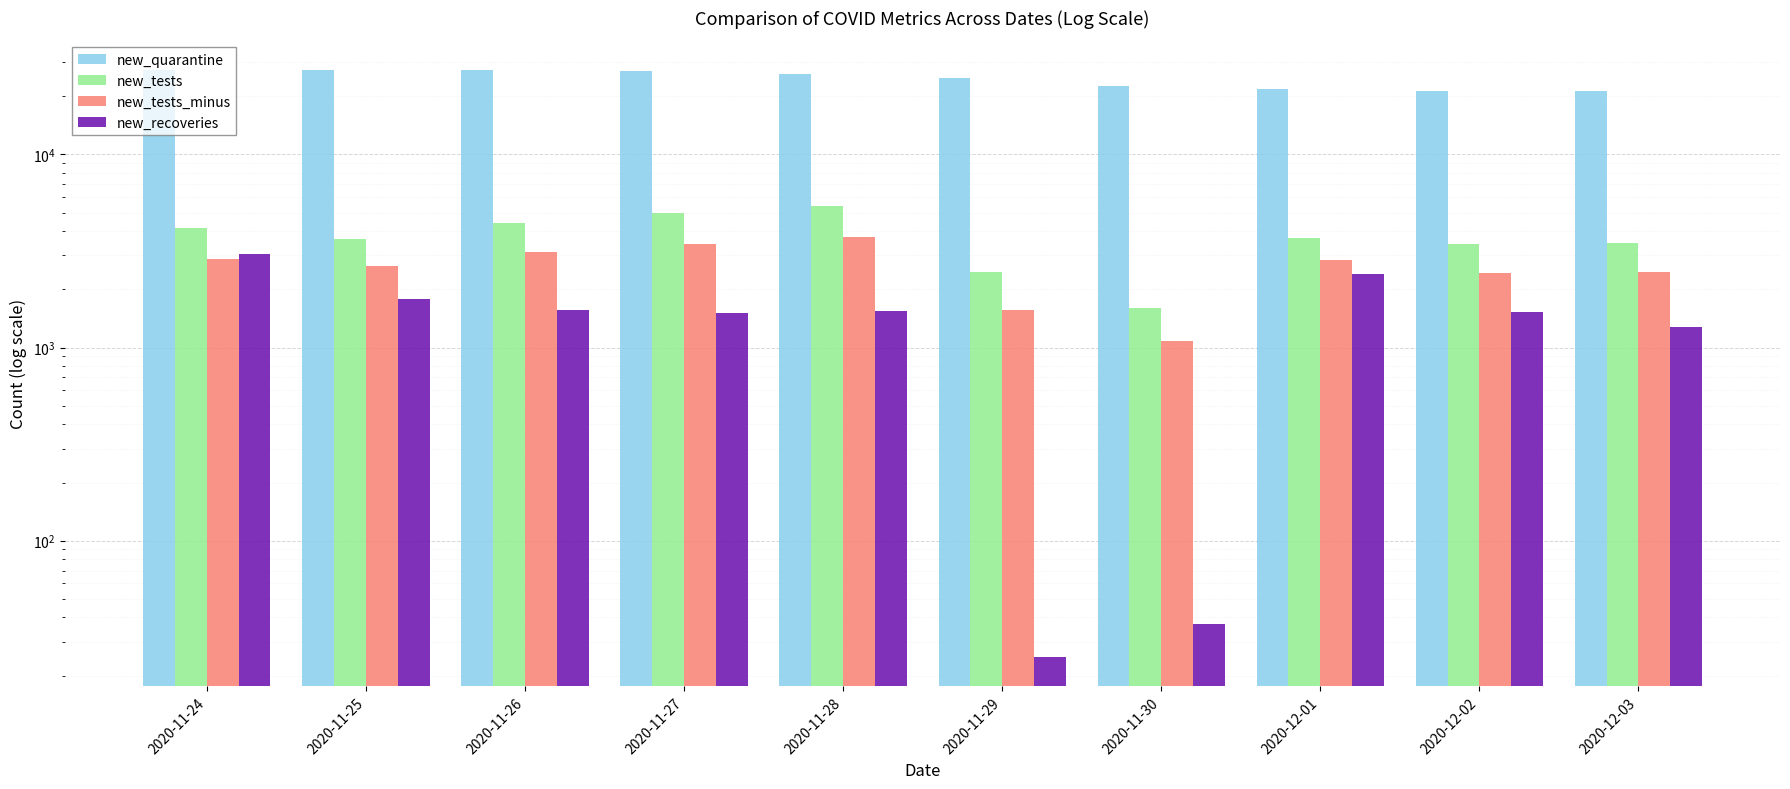

True or false: new_recoveries has a value of 1283 at 2020-12-03.

True